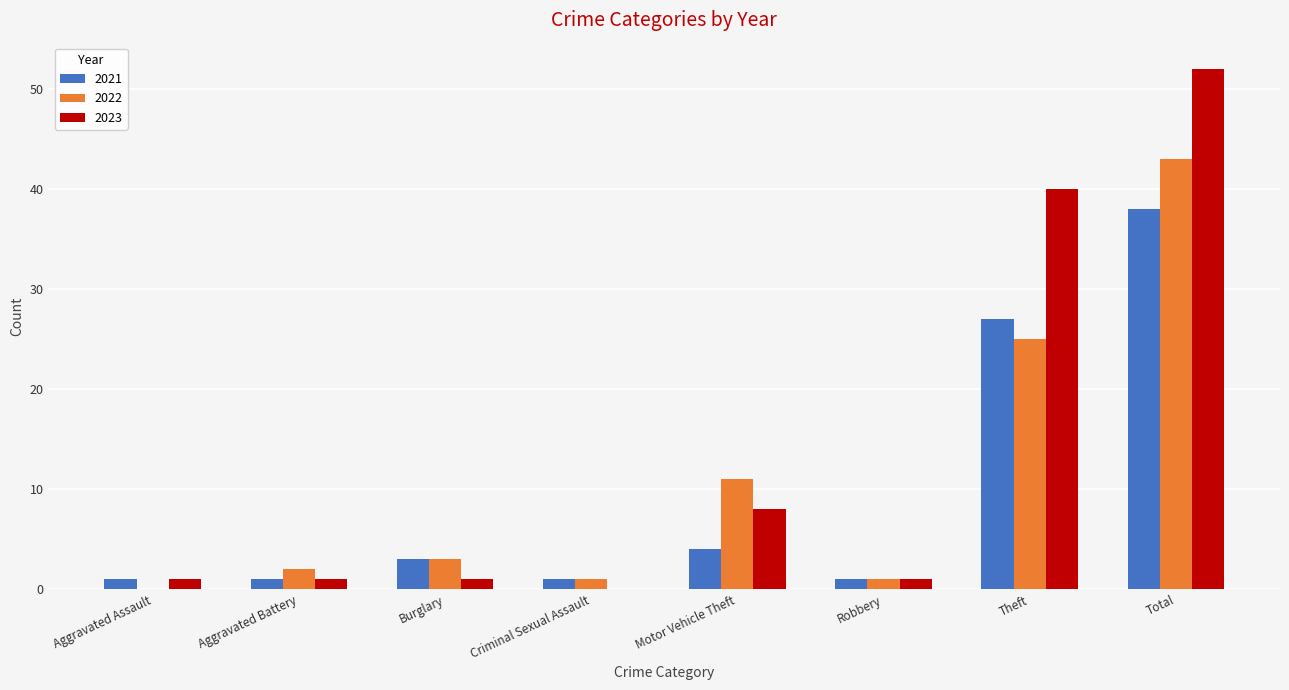

What is the highest value of the 2021 series?

38